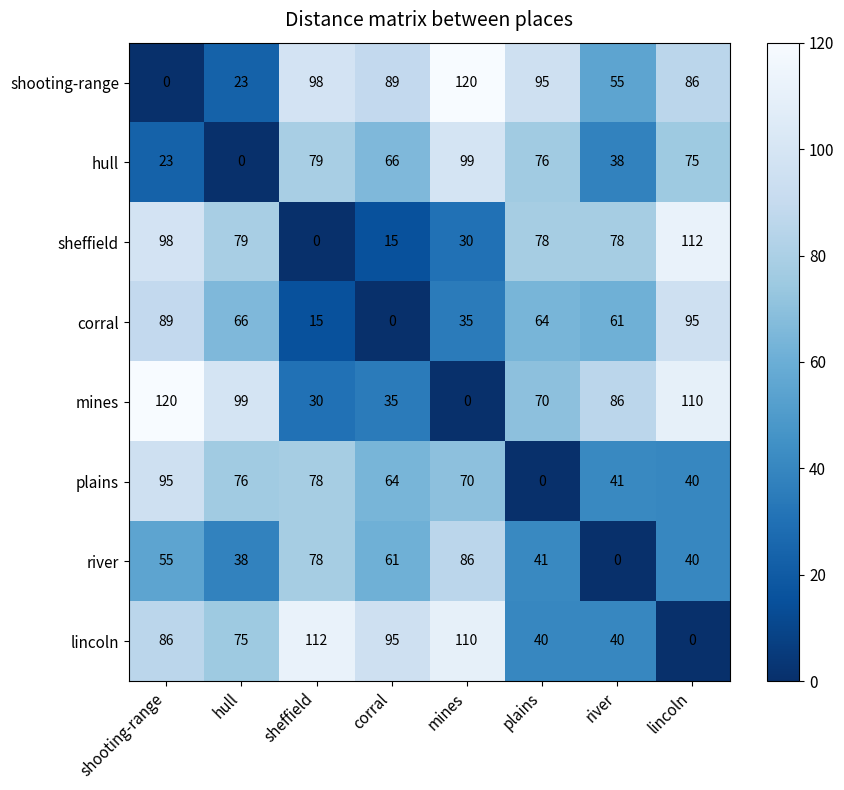

What is the difference between the highest and lowest values at plains?

95